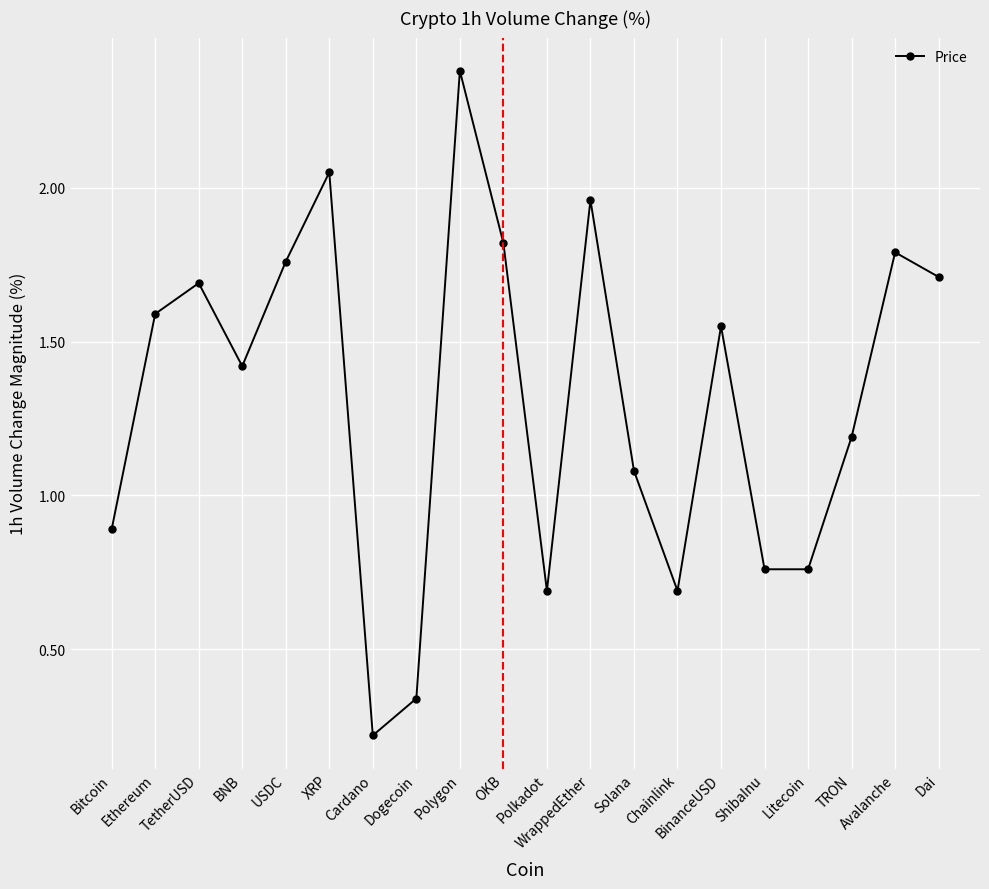

At which category does the data reach its first local valley?

BNB